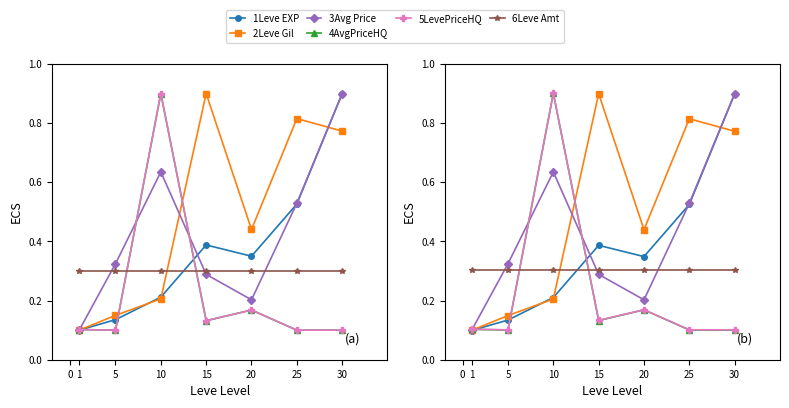

After their last crossing, which series has the higher values: 6Leve Amt or 4AvgPriceHQ?

6Leve Amt